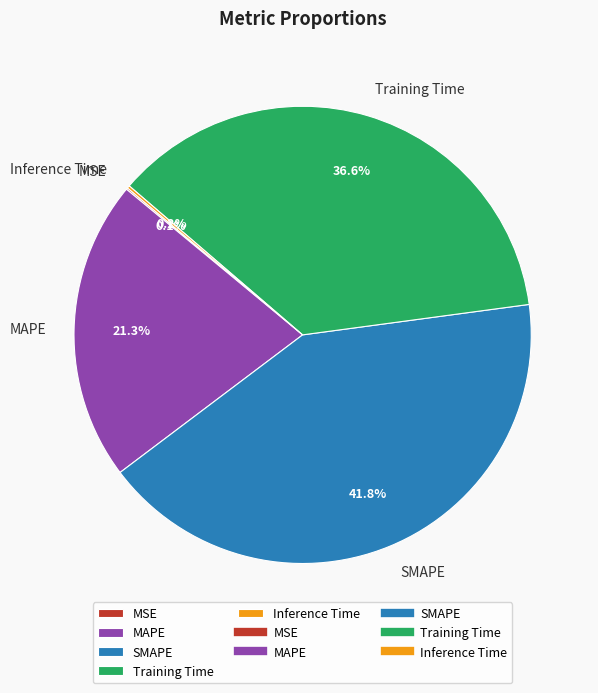

Combined, what portion of the pie is SMAPE and Training Time?

78.4%